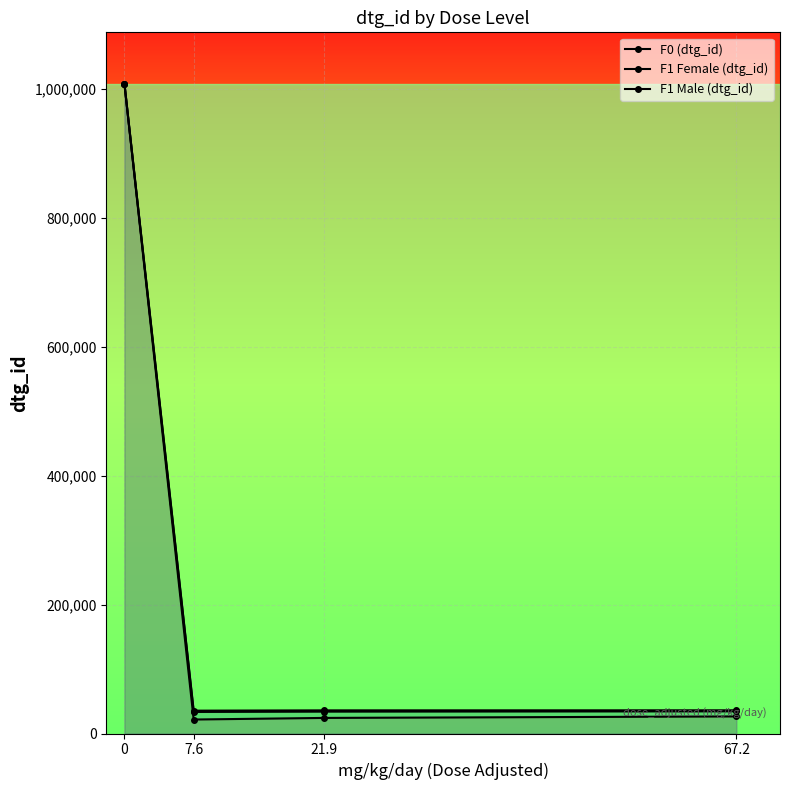

How many data points in F1 Male (dtg_id) are above 34380?

1